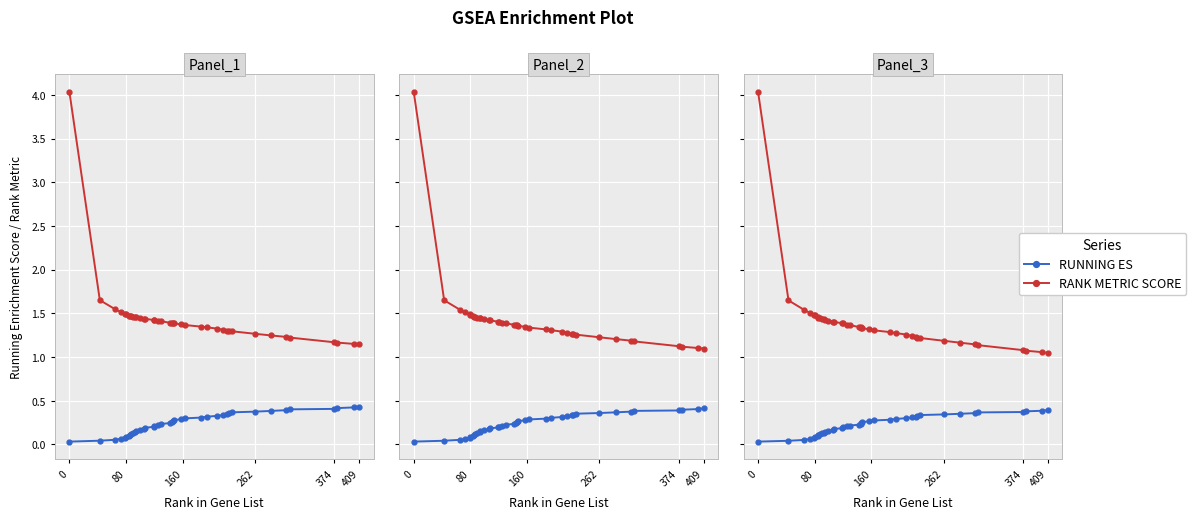

What is the lowest value of the RANK METRIC SCORE series?

1.0